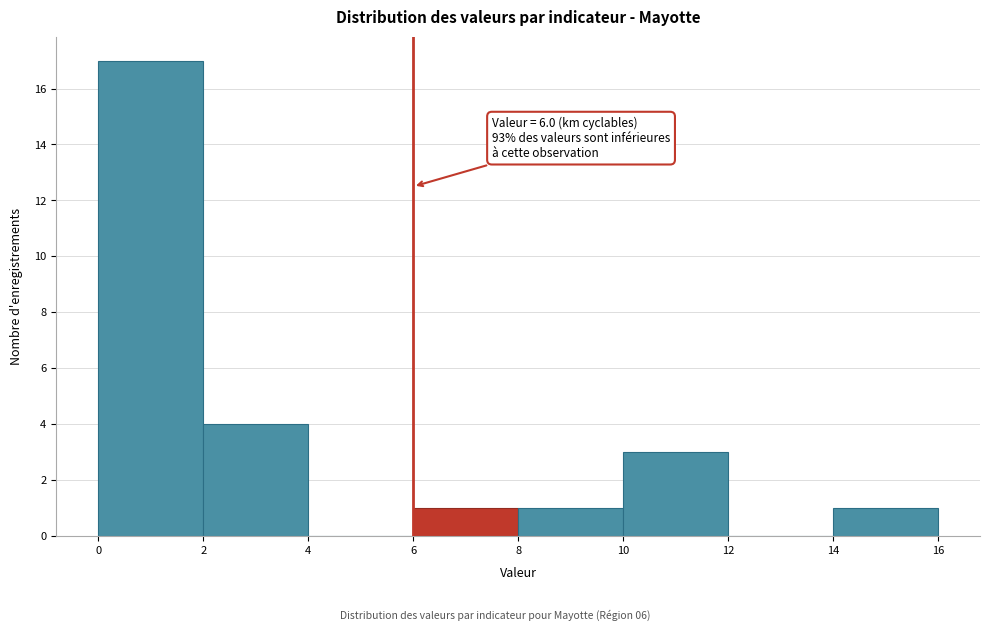

Over which range of the x-axis is the bar tallest?

0 to 2